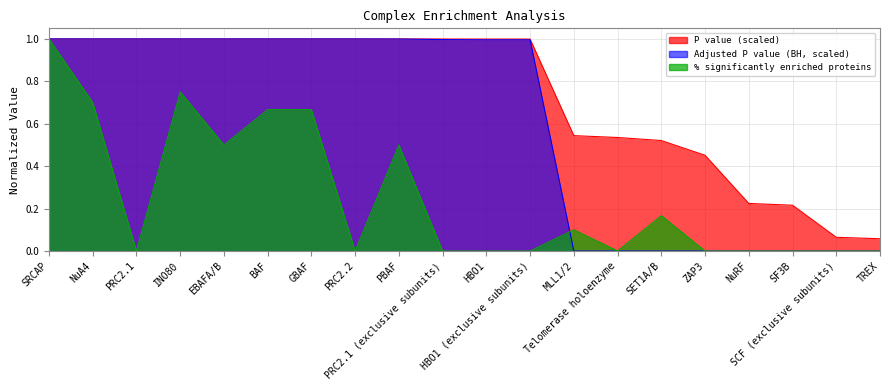

At SF3B, list the series in order from largest to smallest.

P value, % significantly enriched proteins